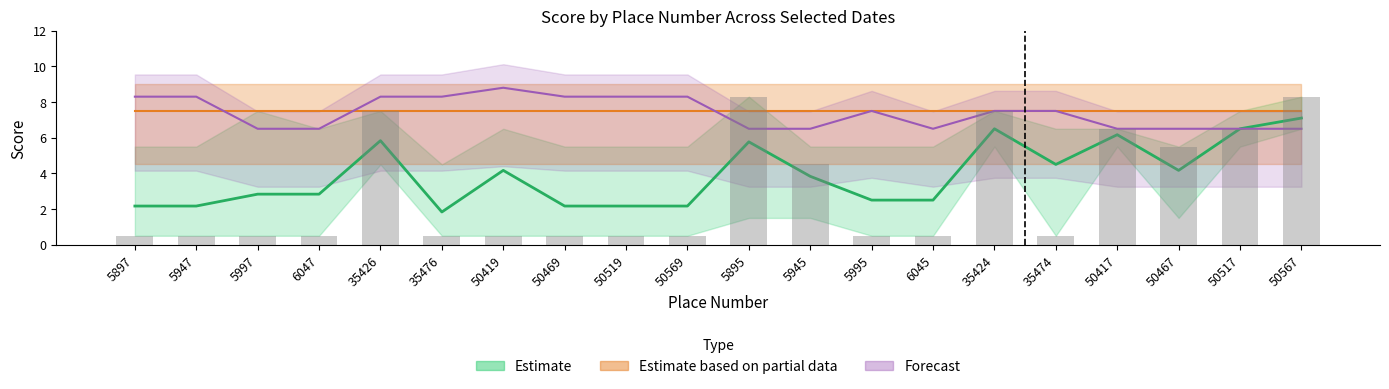

Which category has the highest value across all series?

50419